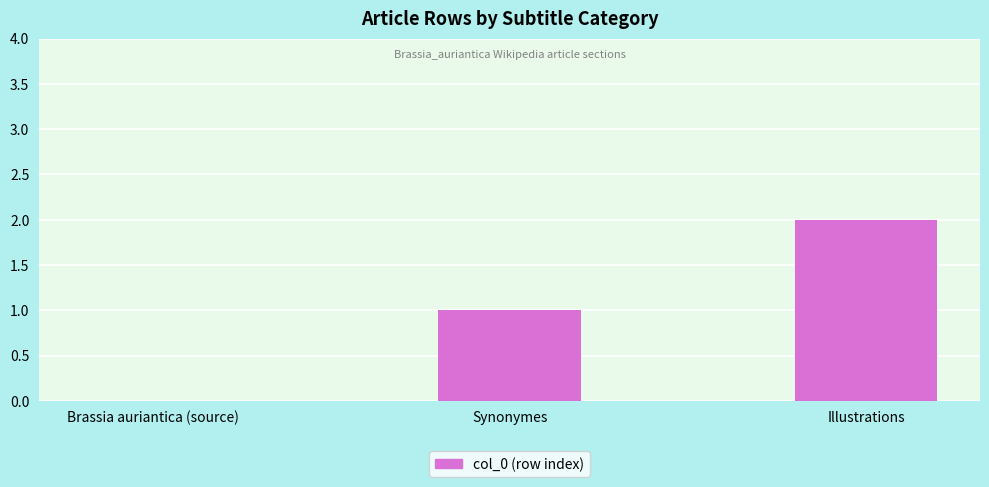

What is the difference between the values at Synonymes and Illustrations?

1